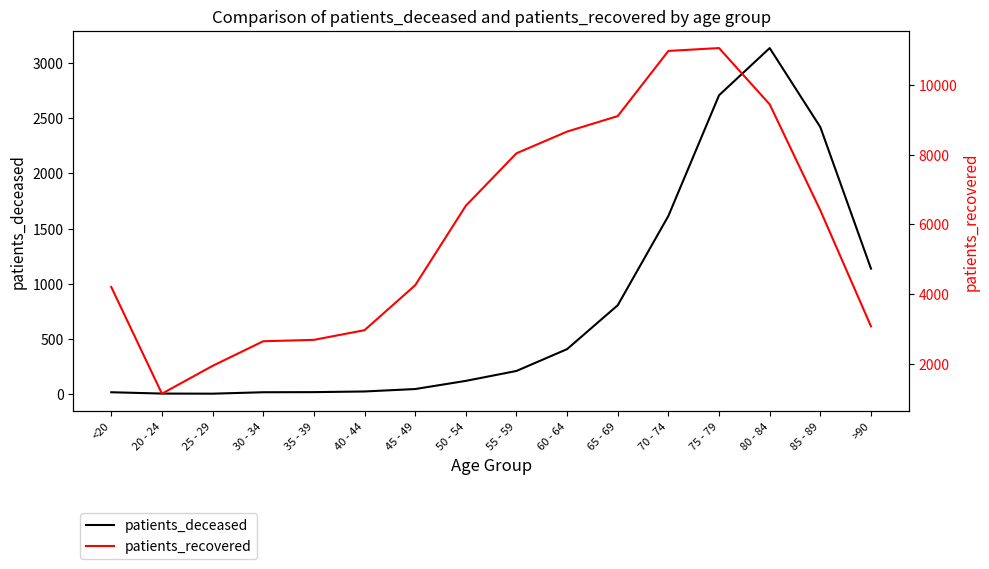

True or false: patients_deceased has more than 0 interior local peaks.

True